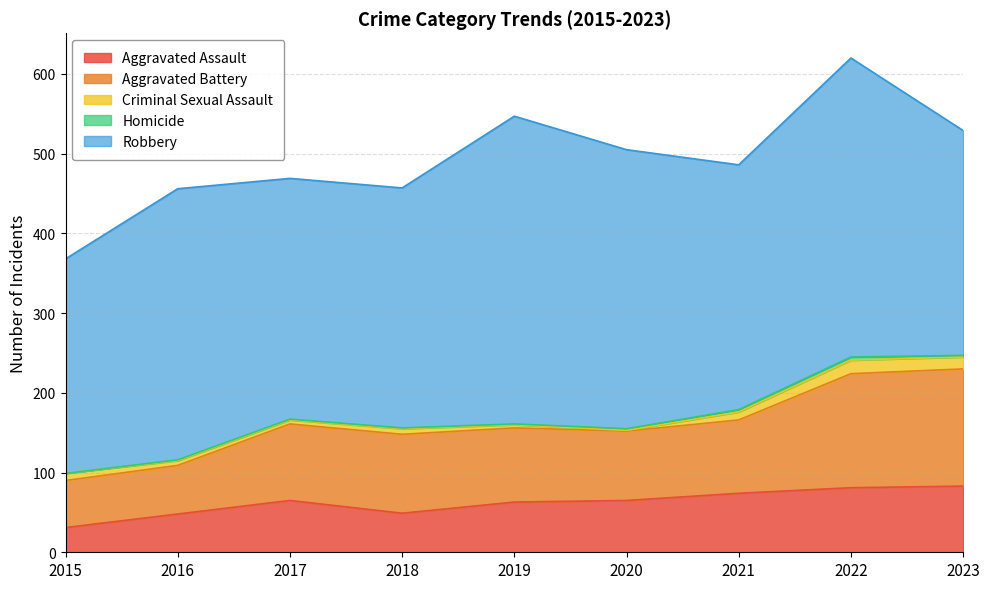

True or false: Aggravated Assault and Robbery cross at least once.

False